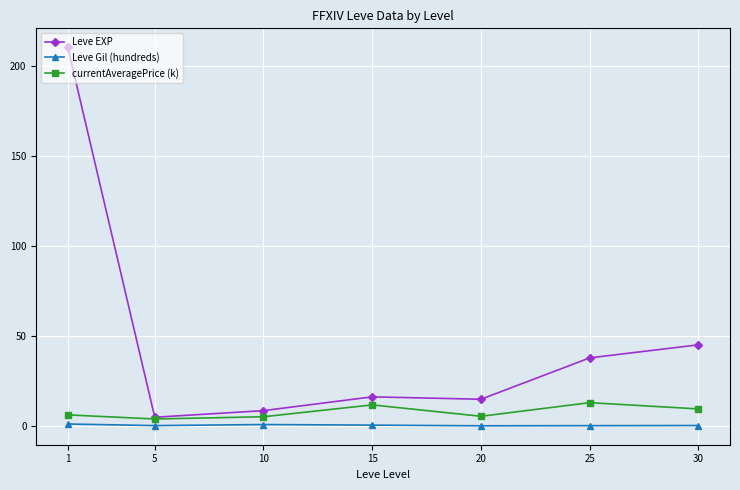

What is the smallest value displayed?

0.2